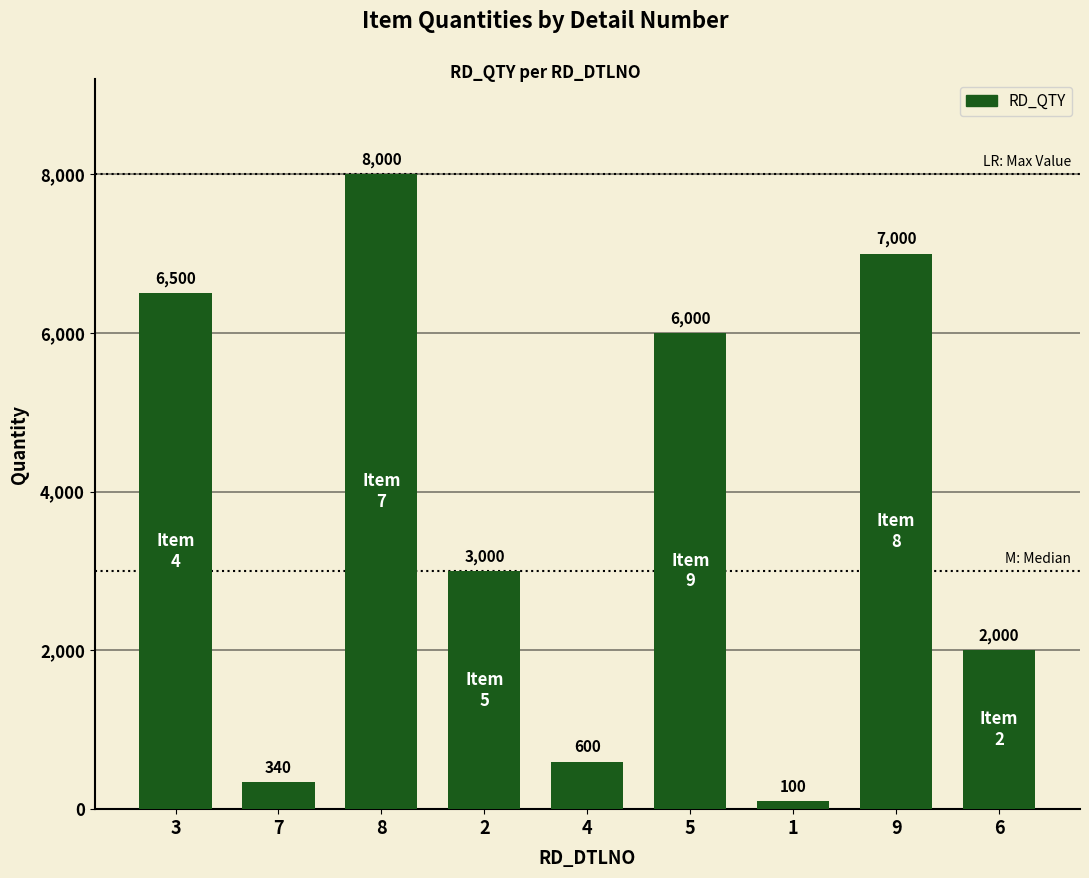

What position from the left is 2?

4